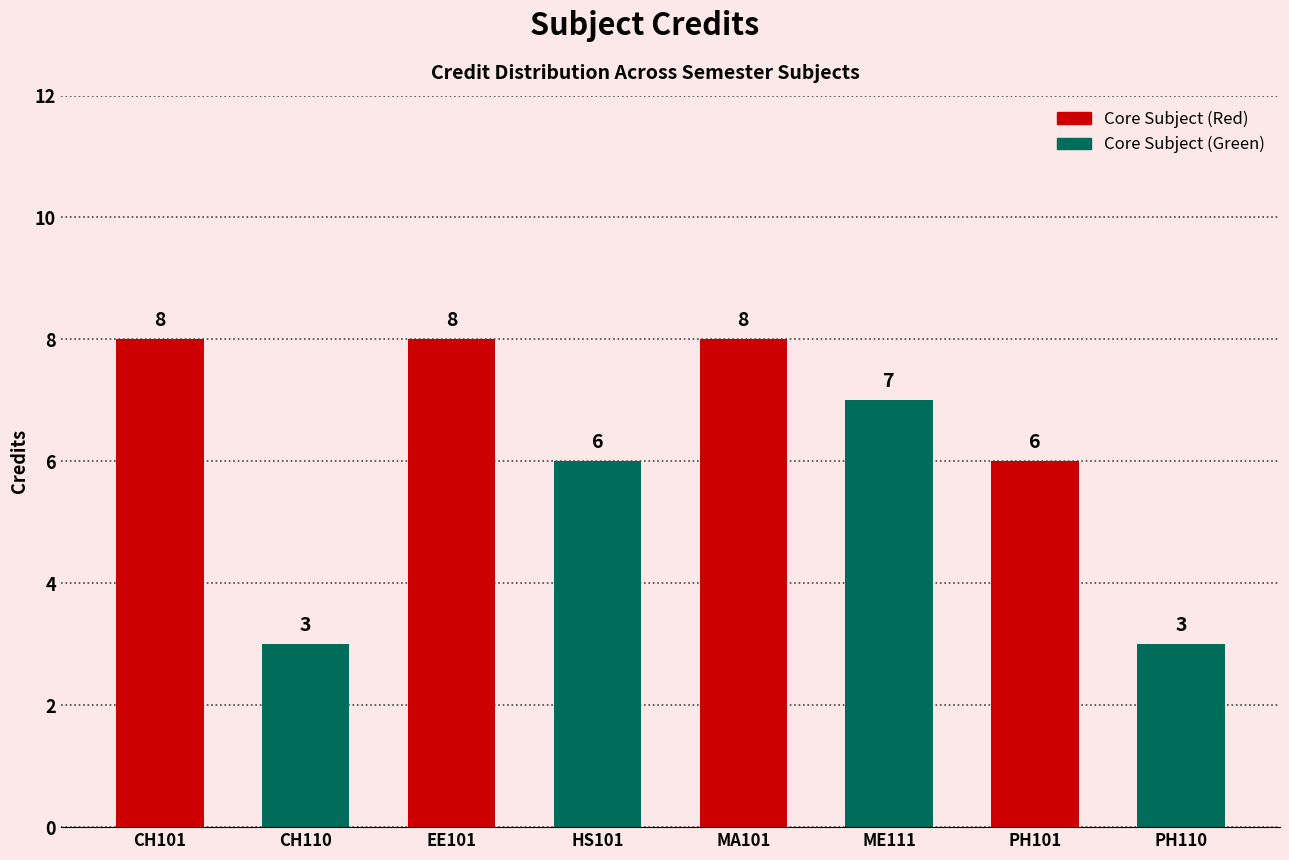

What is the ratio of the value at EE101 to the value at CH110?

2.7